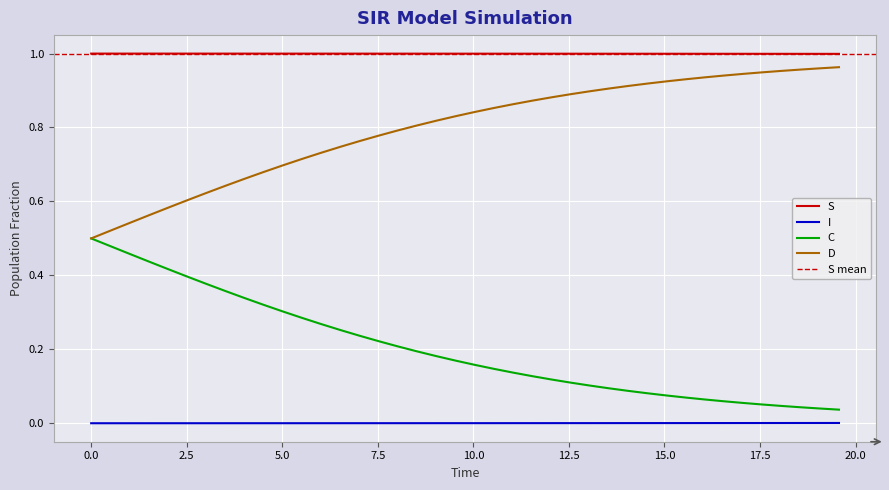

True or false: D and I cross at least once.

False